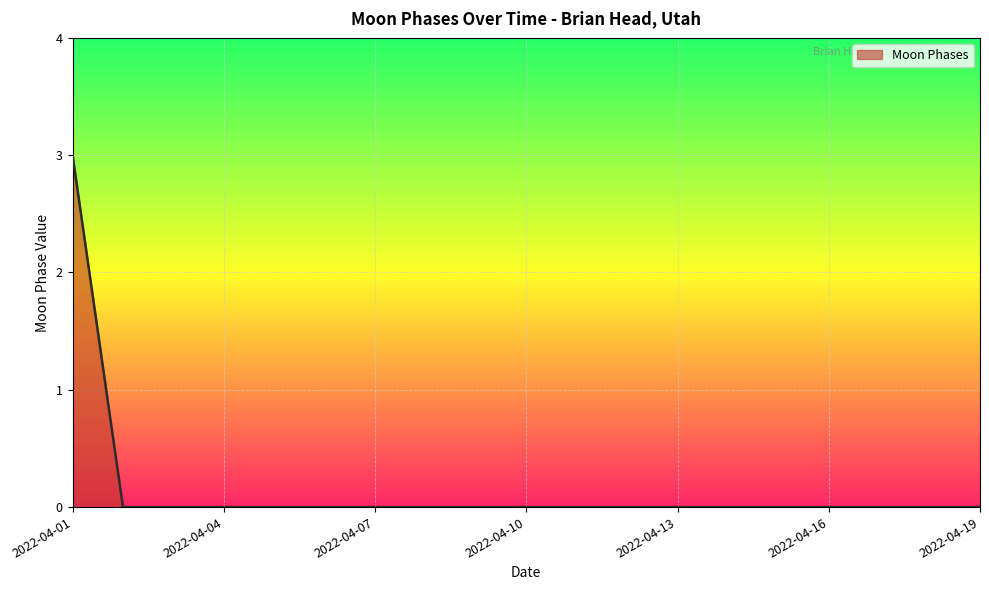

What is the difference between the maximum and minimum values?

3